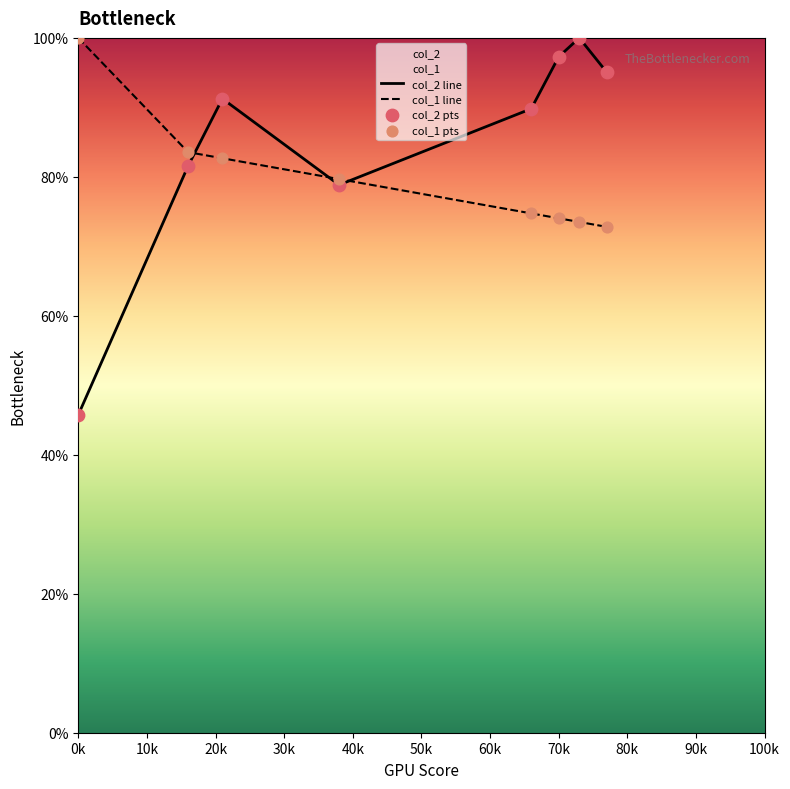

Which series has the largest total across all categories?

col_2 line